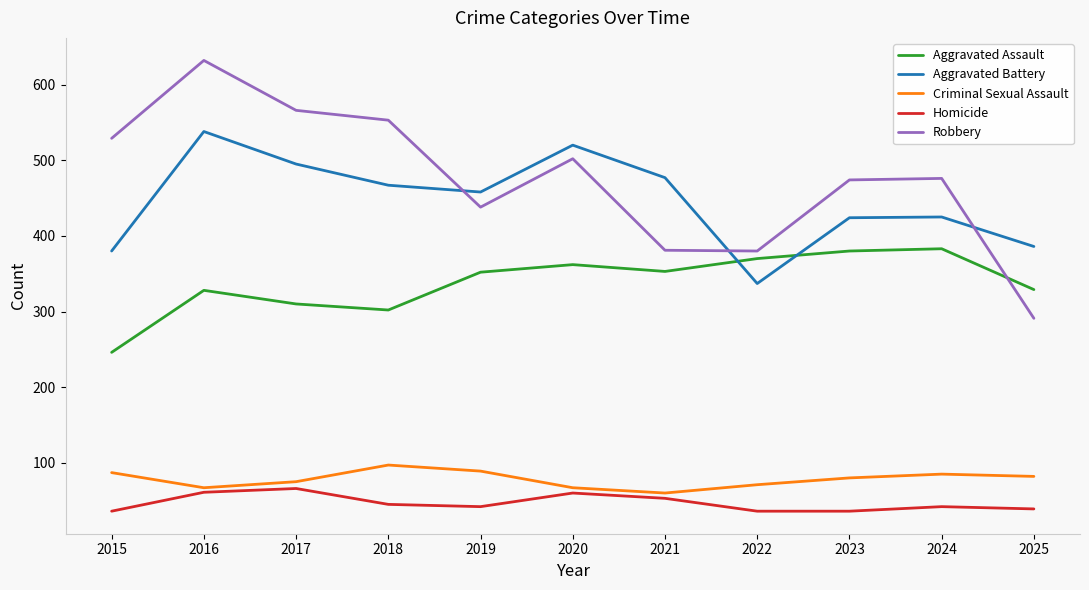

Which series has the widest spread of values?

Robbery